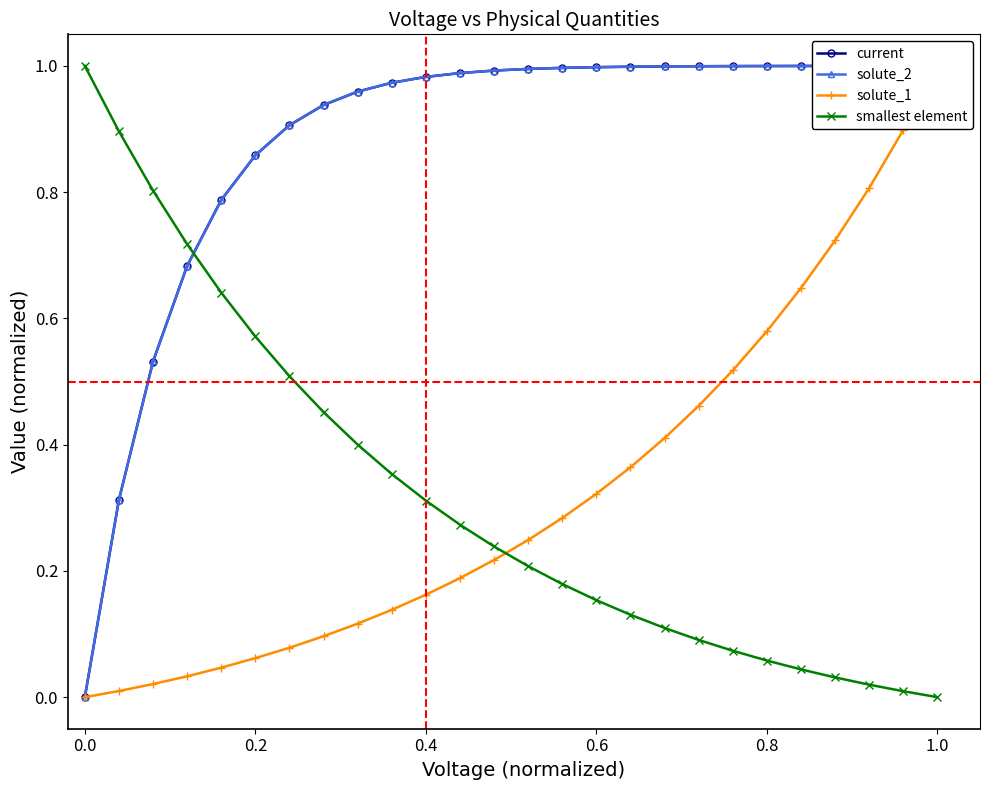

What is the value of the current point at the 8th from the left?

0.9